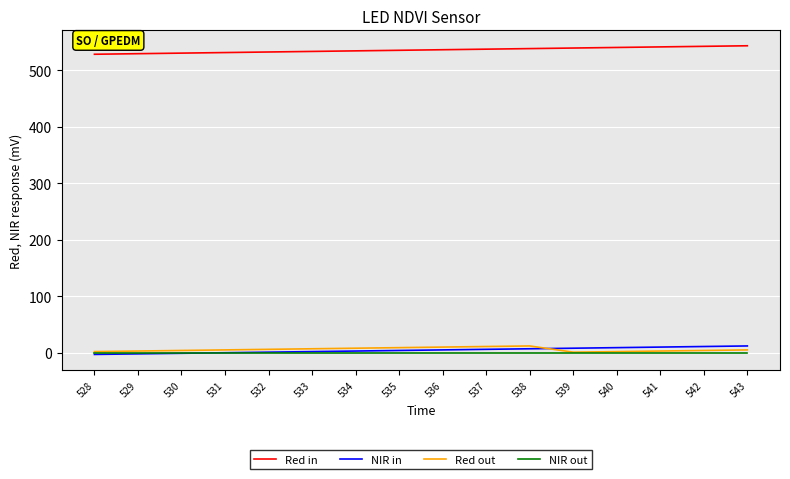

How many lines are shown in the chart?

4